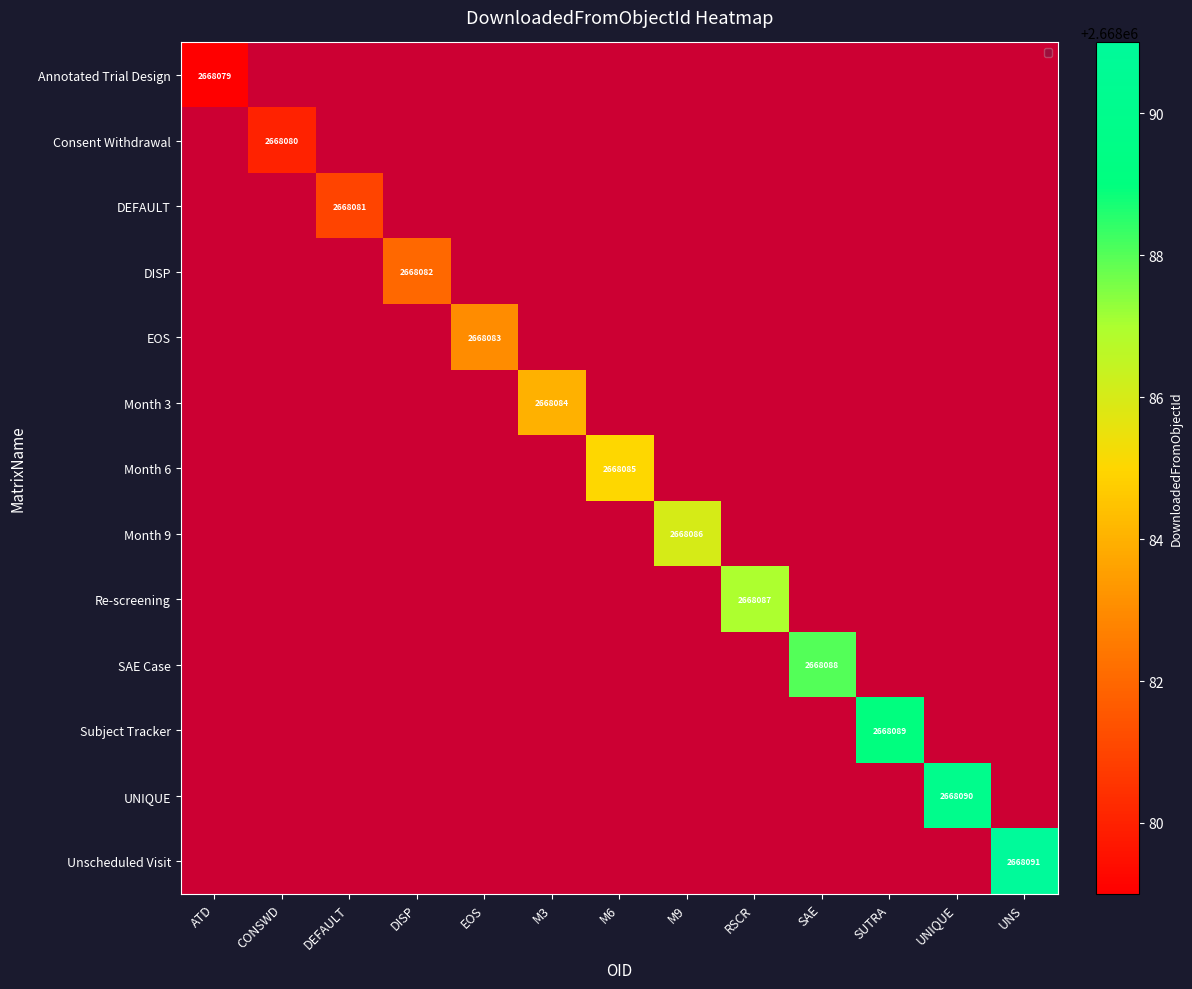

The value of Re-screening at M9 is 0. True or false?

True